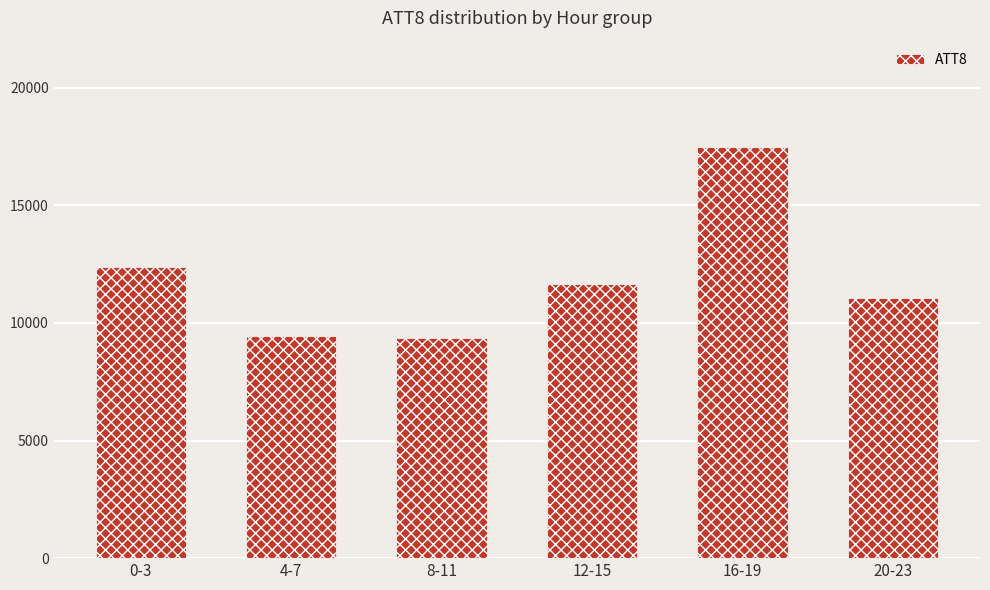

What is the minimum value shown in the chart?

9350